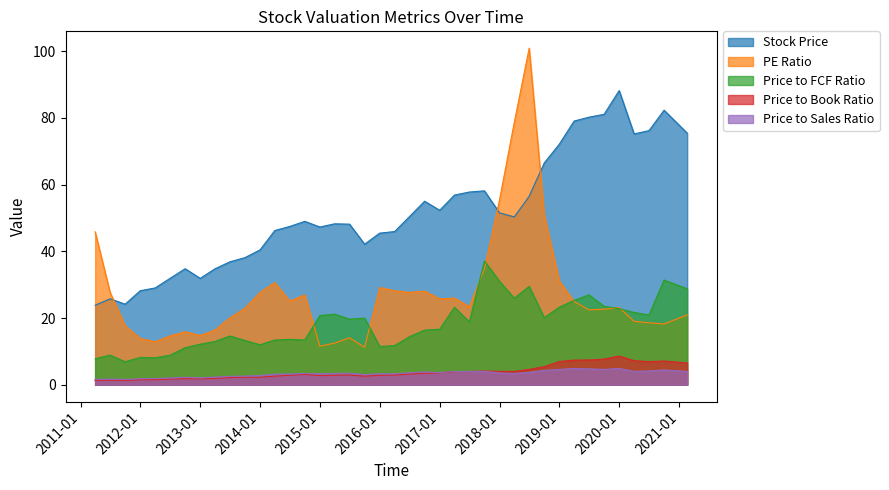

At which category is the sum across all series the highest?

2018-06-30